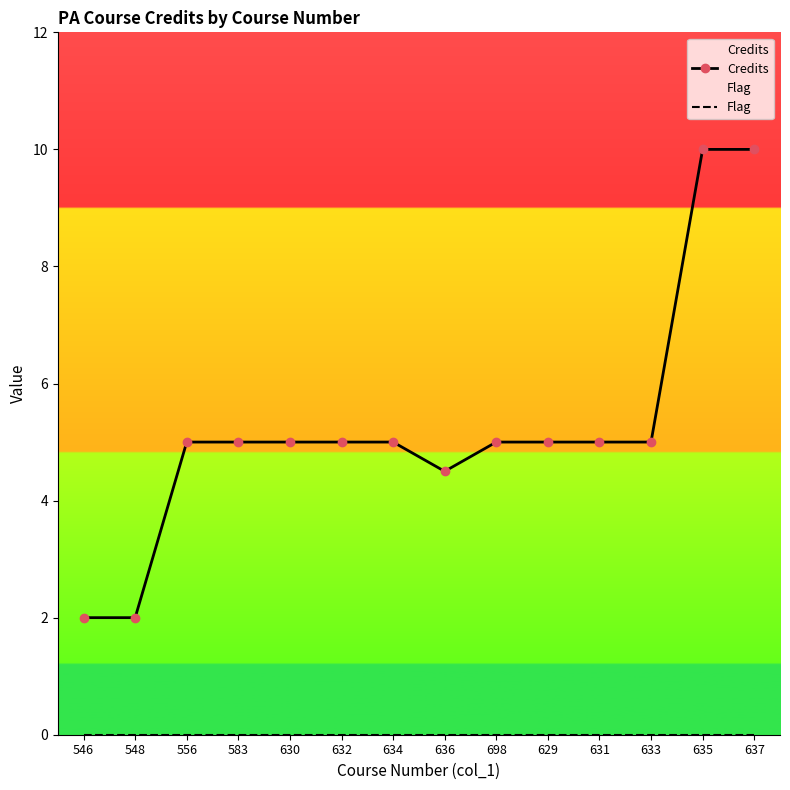

True or false: Credits and Flag cross at least once.

False